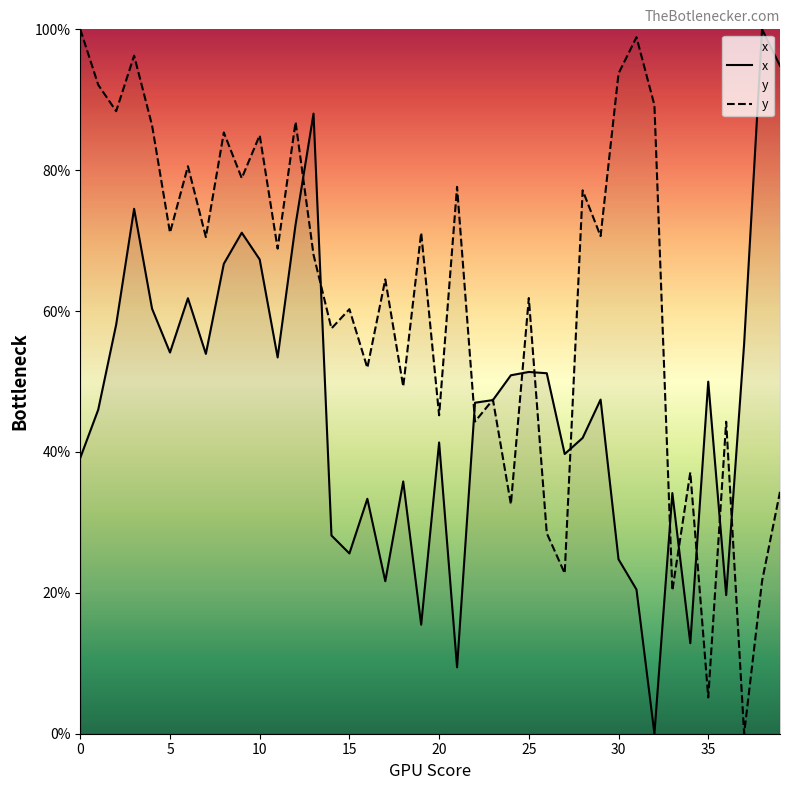

Does the chart display data point markers on the line(s)?

No